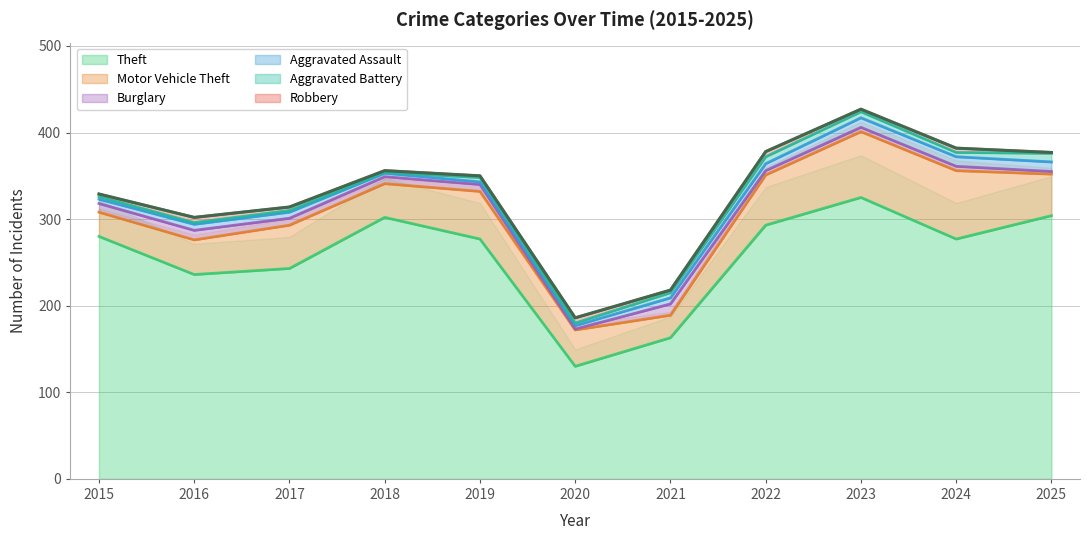

What is the sum of the Aggravated Assault values at 2021 and 2025?

18